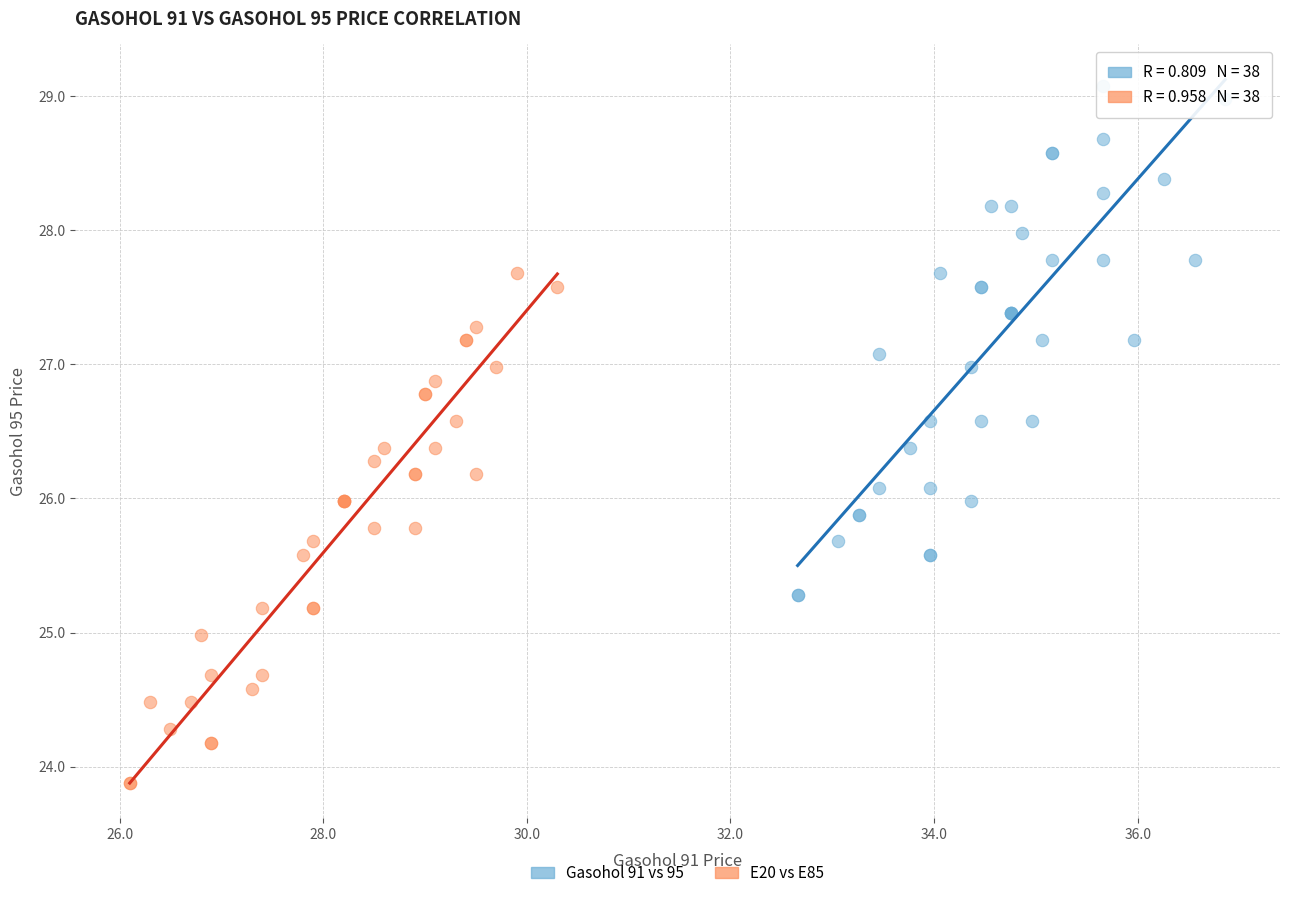

Which series reaches the minimum Y coordinate?

E20 vs E85